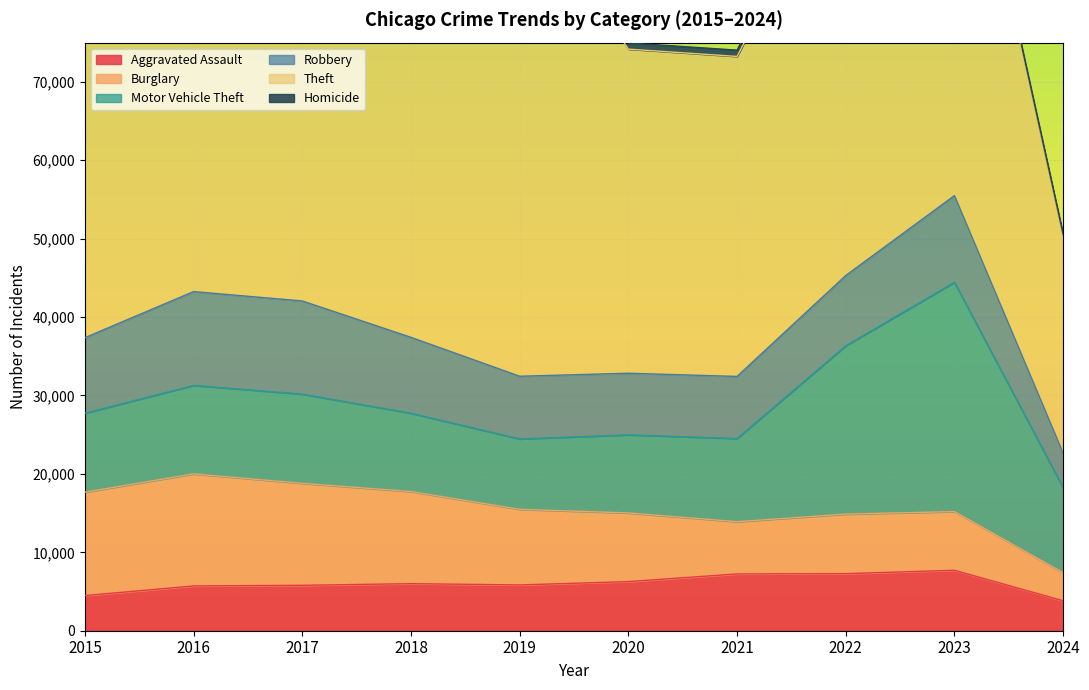

At which label does Homicide reach its minimum?

2024